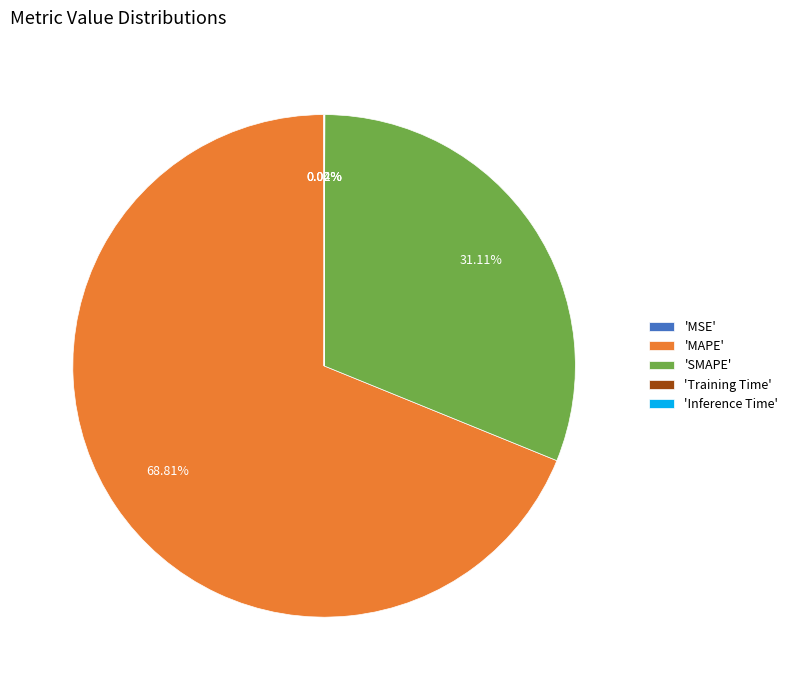

Is there any slice that represents more than half of the pie?

Yes